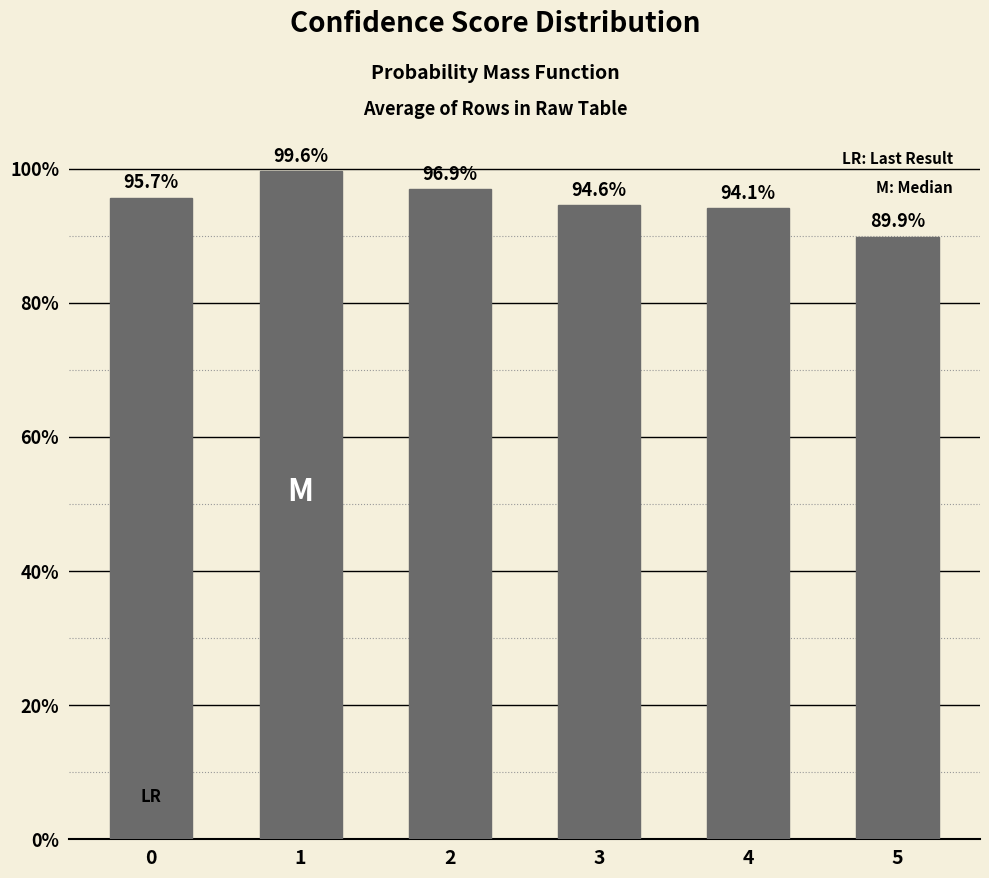

What is the value of the 6th bar from the left?

0.9